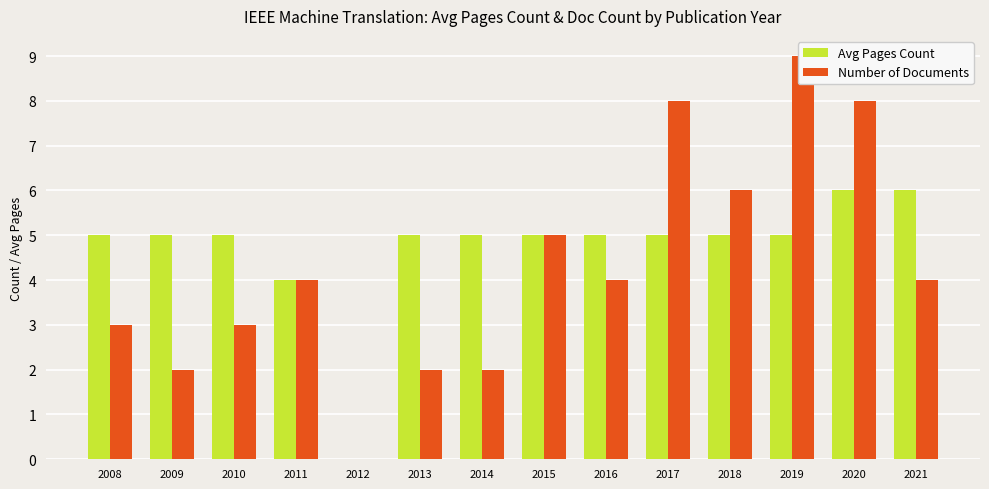

What is the sum of the Number of Documents values at 2015 and 2020?

13